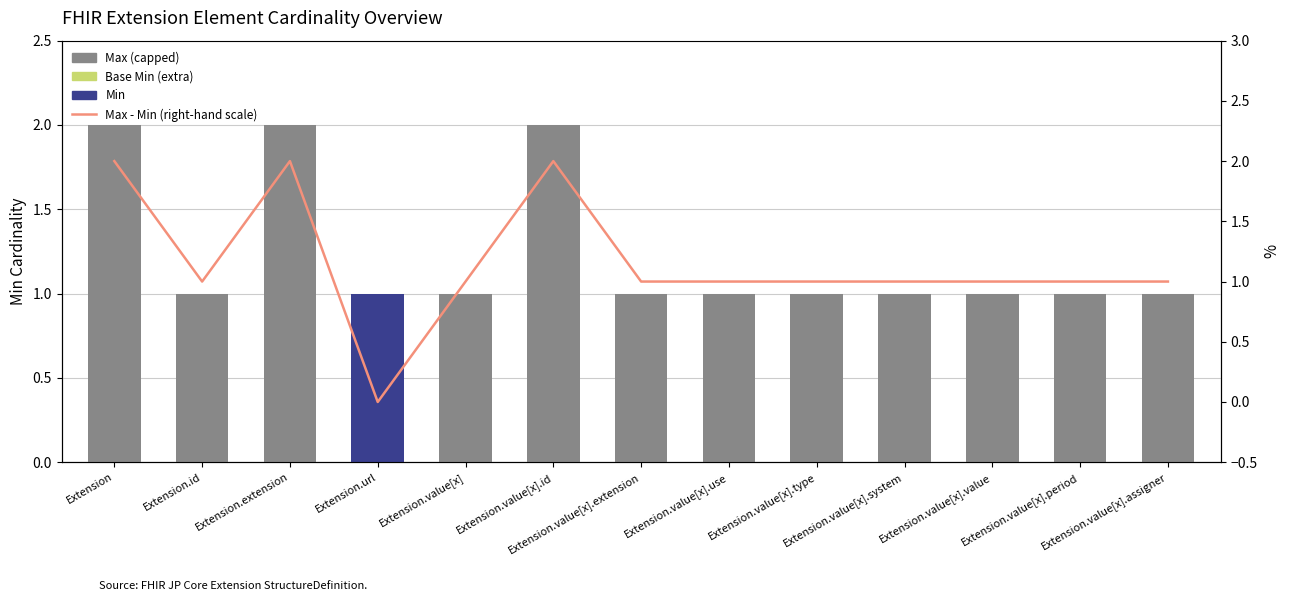

What is the difference between the Max (capped) values at Extension and Extension.id?

1